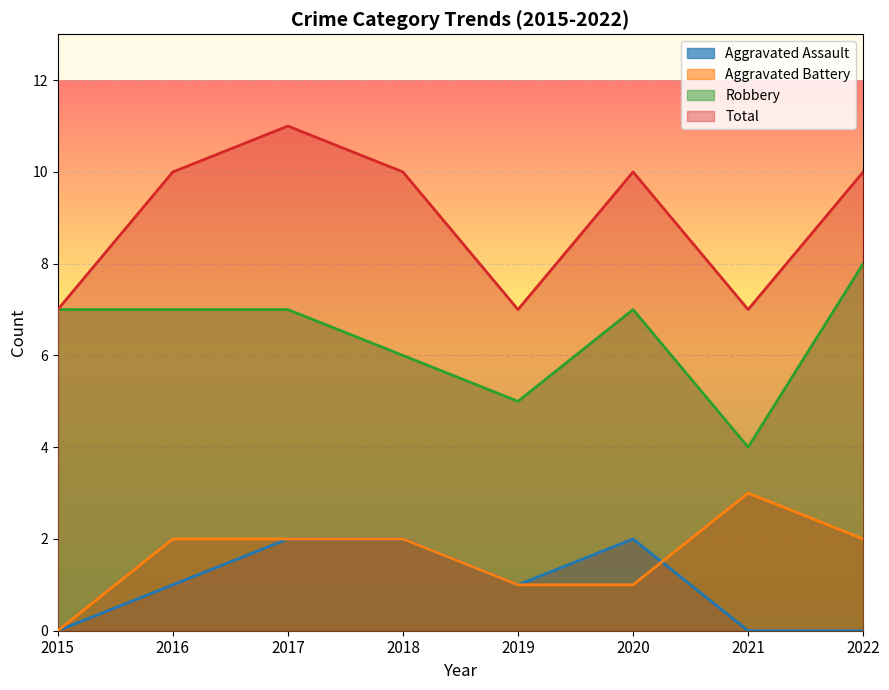

What is the difference between the second highest and minimum values in the Total series?

3